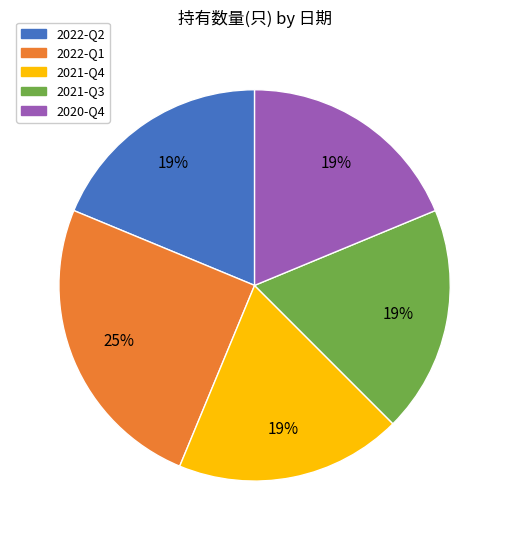

The 2021-Q4 slice represents 19% of the pie. True or false?

True